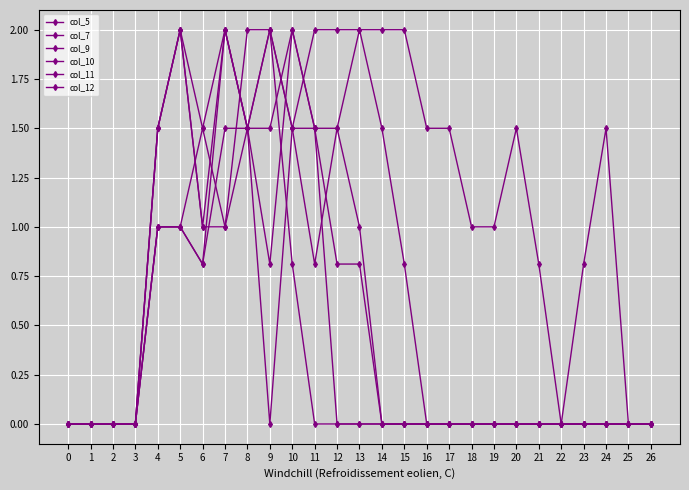

How many series are shown in this chart?

6